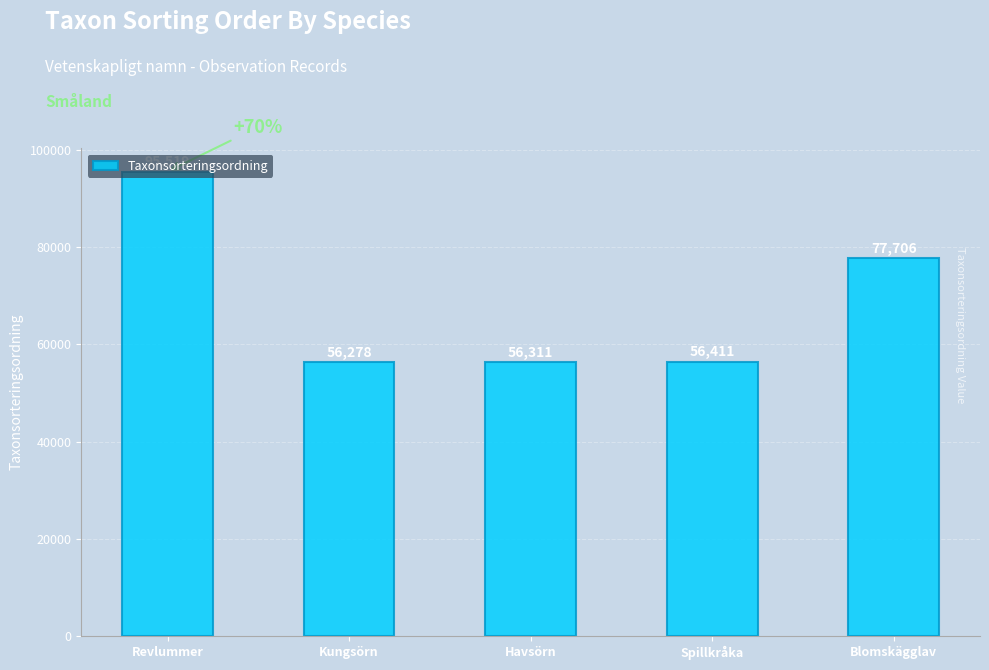

How many bars are there in total?

5